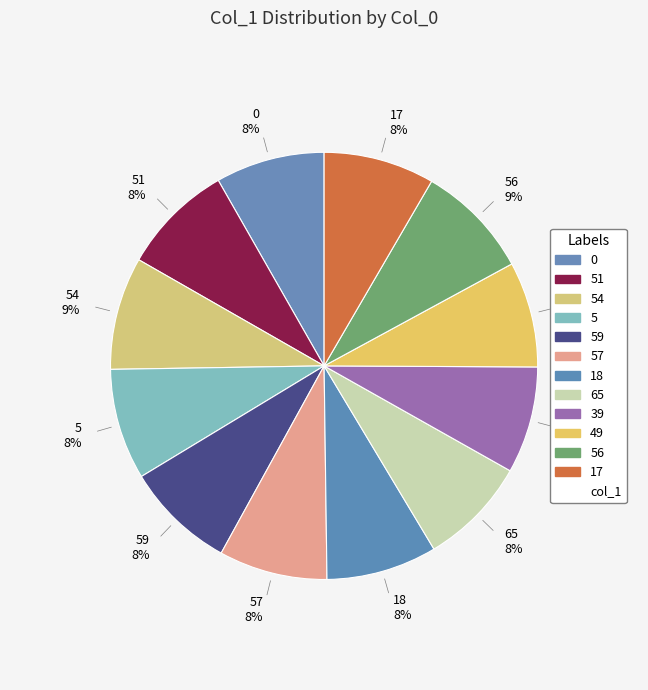

How many segments does this pie chart have?

12